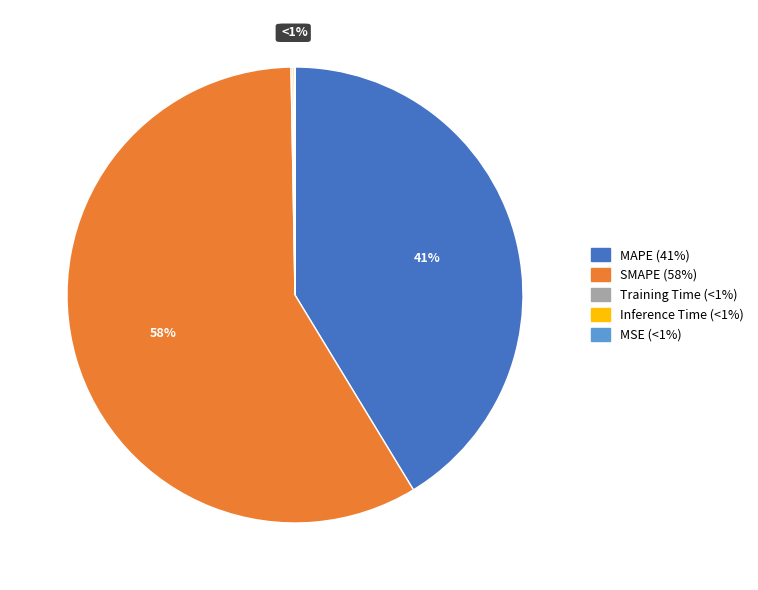

What is the largest slice in the pie chart?

SMAPE